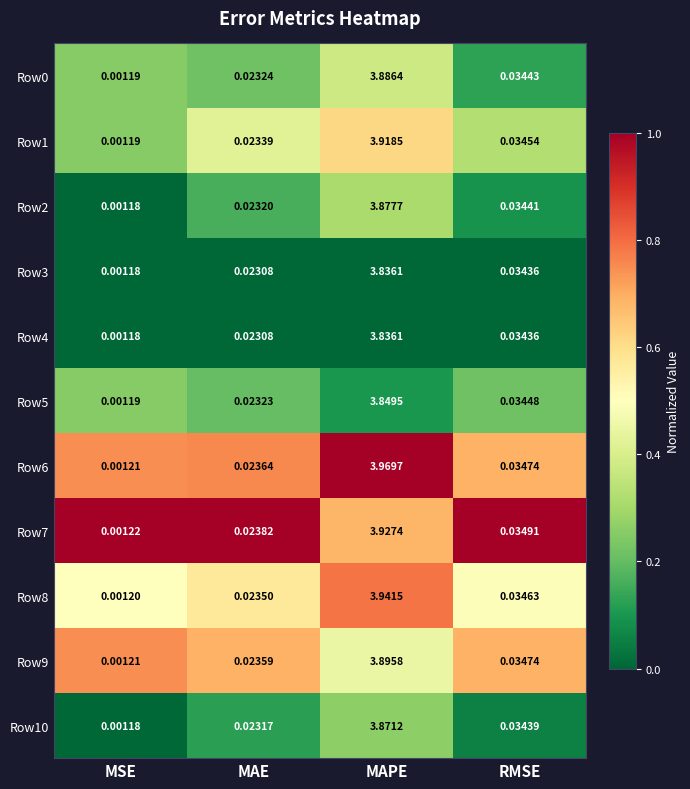

Which label corresponds to the smallest value in the chart?

MSE